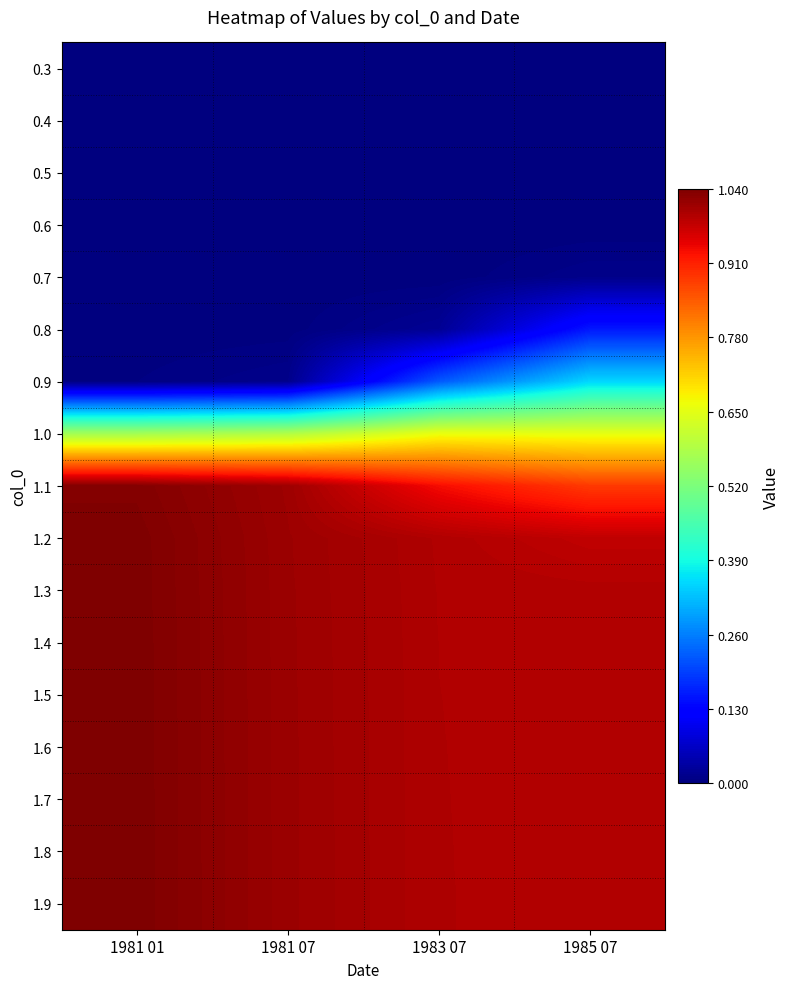

At how many categories does at least one series exceed 0?

4